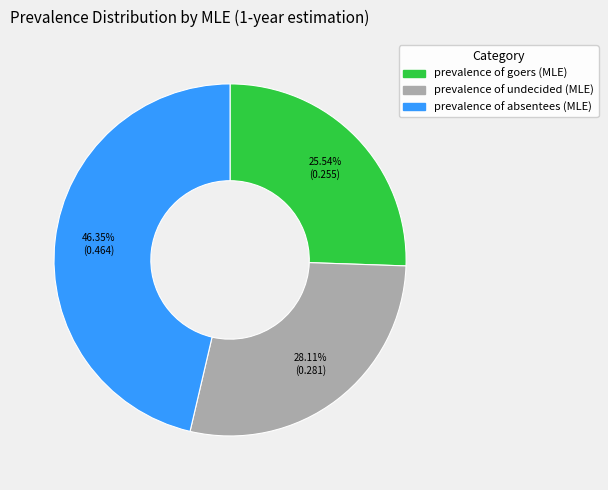

The prevalence of absentees (MLE) slice represents 46% of the pie. True or false?

True